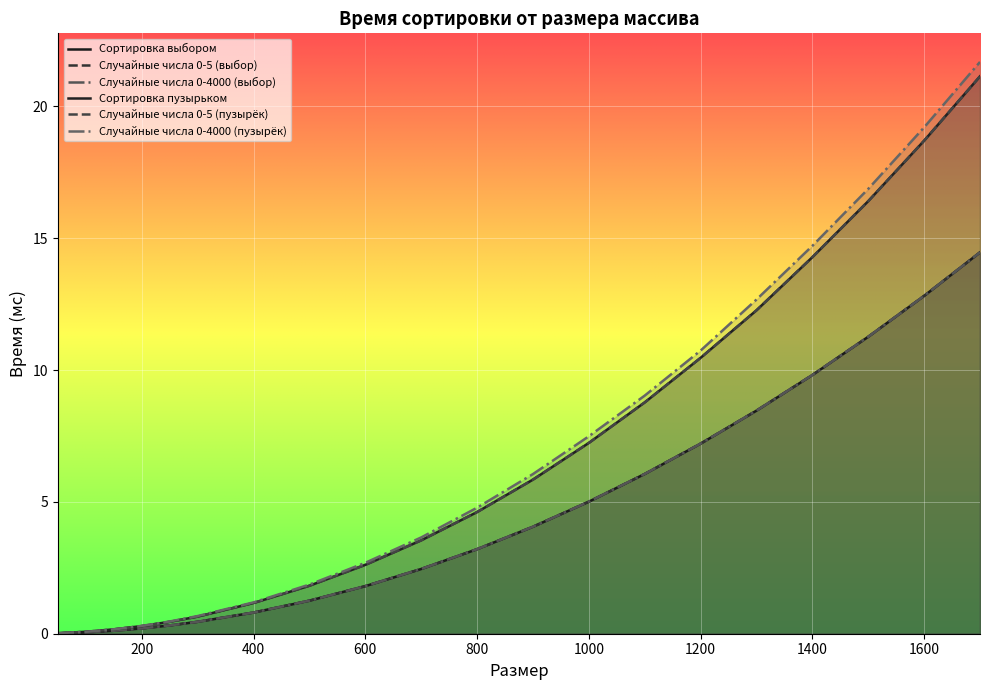

Which series changed the most between 700 and 1300?

Случайные числа 0-4000 (пузырёк)